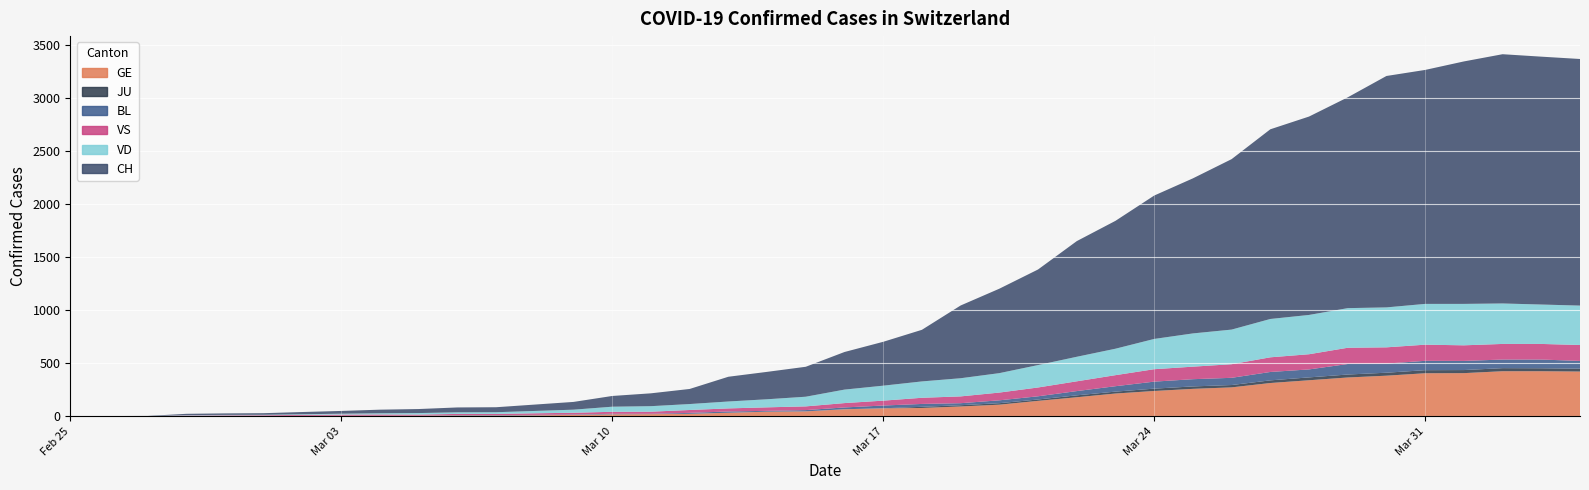

What value does the BL series have at 2020-03-24, to the nearest 5?

65